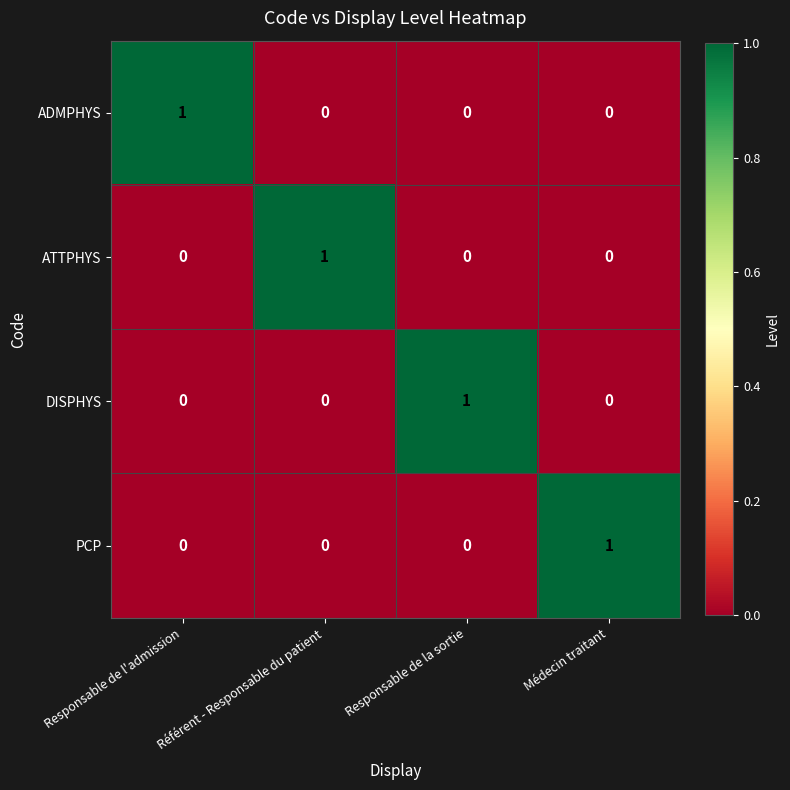

Count the ADMPHYS values in the range 0 to 1.

4